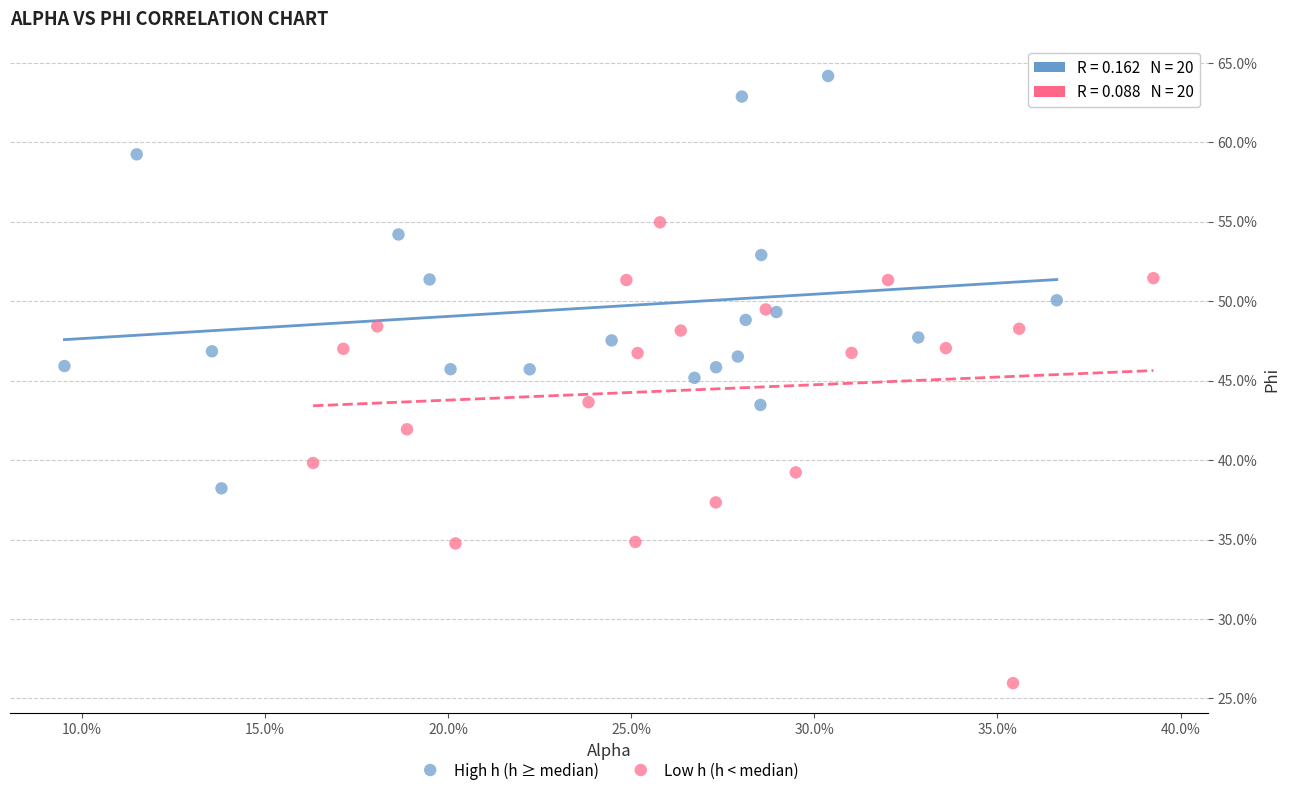

Which series has the widest spread of Y values?

Low h (h < median)